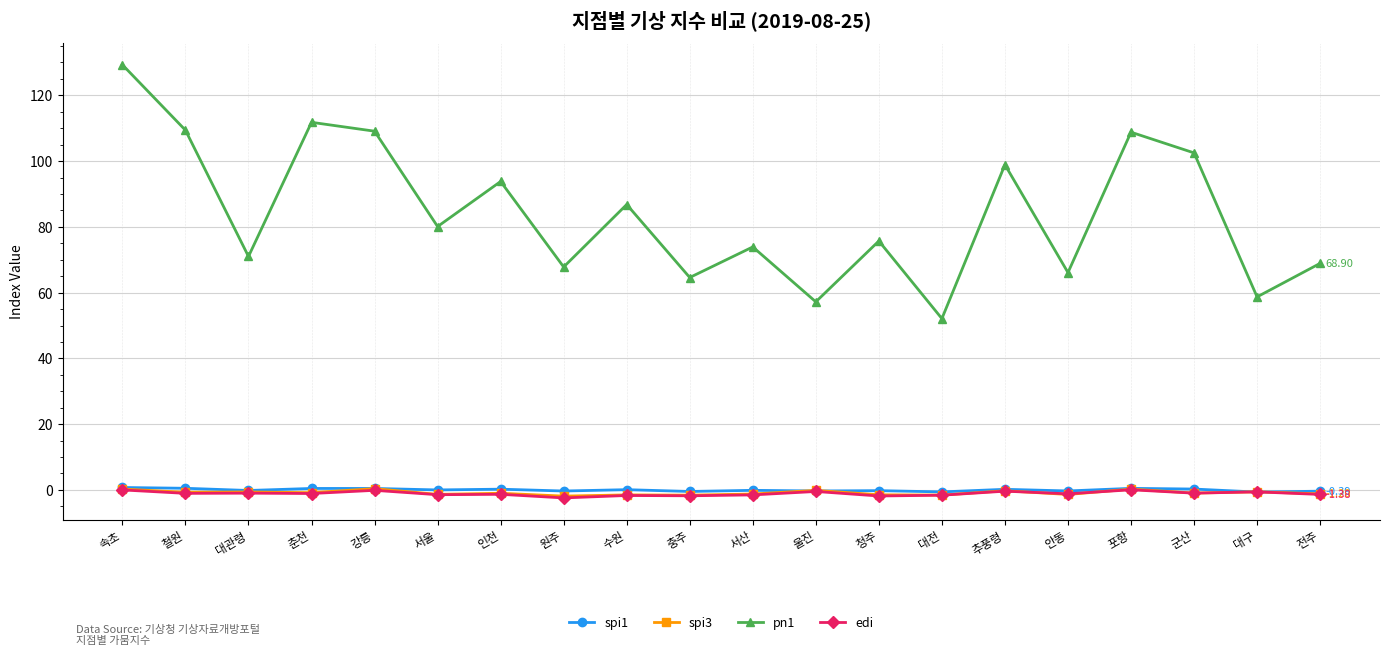

Where is the first local minimum for pn1?

대관령